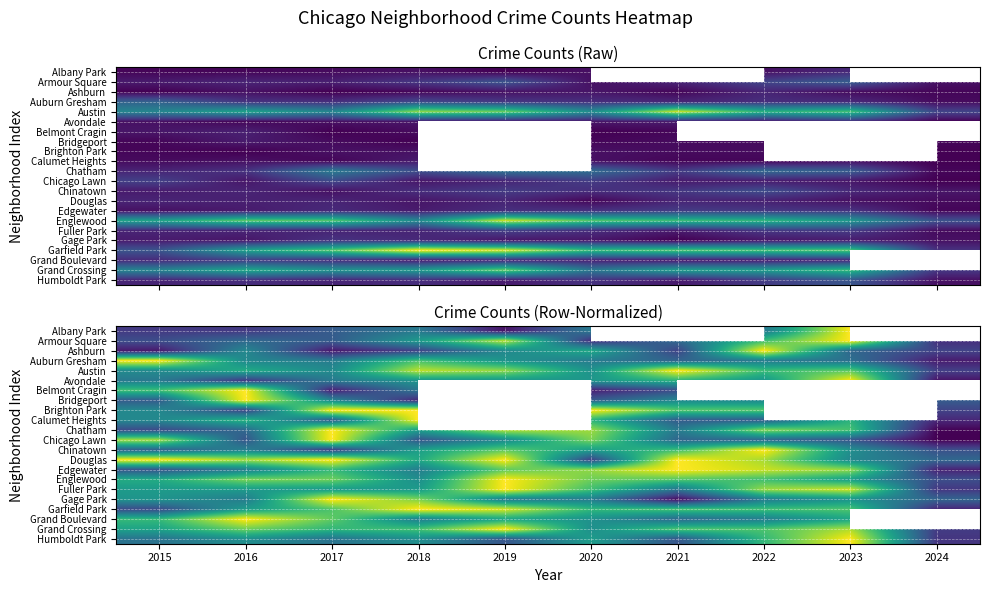

True or false: Chicago Lawn has a value of 0.1 at 2021.

False